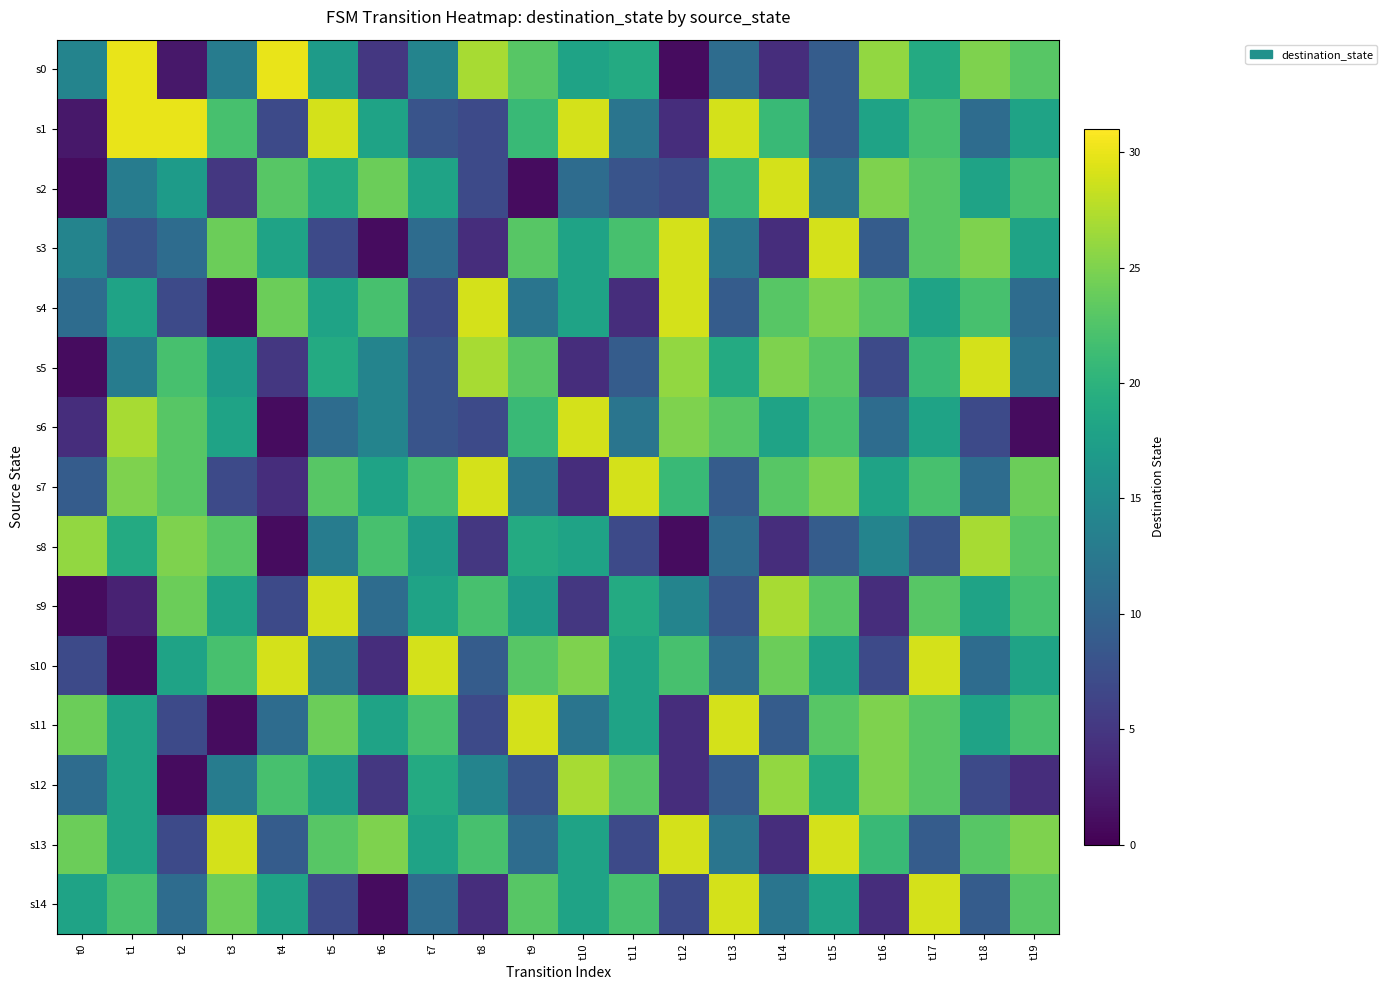

Reading left to right, transcribe all the data shown in this chart.

s0: t0=14	t1=30	t2=2	t3=13	t4=30	t5=17	t6=5	t7=14	t8=27	t9=23	t10=18	t11=19	t12=1	t13=11	t14=4	t15=9	t16=26	t17=19	t18=25	t19=23
s1: t0=2	t1=30	t2=30	t3=22	t4=7	t5=29	t6=18	t7=8	t8=7	t9=21	t10=29	t11=12	t12=4	t13=29	t14=21	t15=9	t16=18	t17=22	t18=11	t19=18
s2: t0=1	t1=13	t2=17	t3=5	t4=23	t5=19	t6=24	t7=18	t8=7	t9=1	t10=11	t11=8	t12=7	t13=21	t14=29	t15=12	t16=25	t17=23	t18=18	t19=22
s3: t0=14	t1=8	t2=11	t3=24	t4=18	t5=7	t6=1	t7=11	t8=4	t9=23	t10=18	t11=22	t12=29	t13=12	t14=4	t15=29	t16=9	t17=23	t18=25	t19=18
s4: t0=11	t1=18	t2=7	t3=1	t4=24	t5=18	t6=22	t7=7	t8=29	t9=12	t10=18	t11=4	t12=29	t13=9	t14=23	t15=25	t16=23	t17=18	t18=22	t19=11
s5: t0=1	t1=13	t2=22	t3=17	t4=5	t5=19	t6=14	t7=8	t8=27	t9=23	t10=4	t11=9	t12=26	t13=19	t14=25	t15=23	t16=7	t17=21	t18=29	t19=12
s6: t0=4	t1=27	t2=23	t3=18	t4=1	t5=11	t6=14	t7=8	t8=7	t9=21	t10=29	t11=12	t12=25	t13=23	t14=18	t15=22	t16=11	t17=18	t18=7	t19=1
s7: t0=9	t1=25	t2=23	t3=7	t4=4	t5=23	t6=18	t7=22	t8=29	t9=12	t10=4	t11=29	t12=21	t13=9	t14=23	t15=25	t16=18	t17=22	t18=11	t19=24
s8: t0=26	t1=19	t2=25	t3=23	t4=1	t5=13	t6=22	t7=17	t8=5	t9=19	t10=18	t11=7	t12=1	t13=11	t14=4	t15=9	t16=14	t17=8	t18=27	t19=23
s9: t0=1	t1=3	t2=24	t3=18	t4=7	t5=29	t6=11	t7=18	t8=22	t9=17	t10=5	t11=19	t12=14	t13=8	t14=27	t15=23	t16=4	t17=23	t18=18	t19=22
s10: t0=7	t1=1	t2=18	t3=22	t4=29	t5=12	t6=4	t7=29	t8=9	t9=23	t10=25	t11=18	t12=22	t13=11	t14=24	t15=18	t16=7	t17=29	t18=11	t19=18
s11: t0=24	t1=18	t2=7	t3=1	t4=11	t5=24	t6=18	t7=22	t8=7	t9=29	t10=12	t11=18	t12=4	t13=29	t14=9	t15=23	t16=25	t17=23	t18=18	t19=22
s12: t0=11	t1=18	t2=1	t3=13	t4=22	t5=17	t6=5	t7=19	t8=14	t9=8	t10=27	t11=23	t12=4	t13=9	t14=26	t15=19	t16=25	t17=23	t18=7	t19=4
s13: t0=24	t1=18	t2=7	t3=29	t4=9	t5=23	t6=25	t7=18	t8=22	t9=11	t10=18	t11=7	t12=29	t13=12	t14=4	t15=29	t16=21	t17=9	t18=23	t19=25
s14: t0=18	t1=22	t2=11	t3=24	t4=18	t5=7	t6=1	t7=11	t8=4	t9=23	t10=18	t11=22	t12=7	t13=29	t14=12	t15=18	t16=4	t17=29	t18=9	t19=23